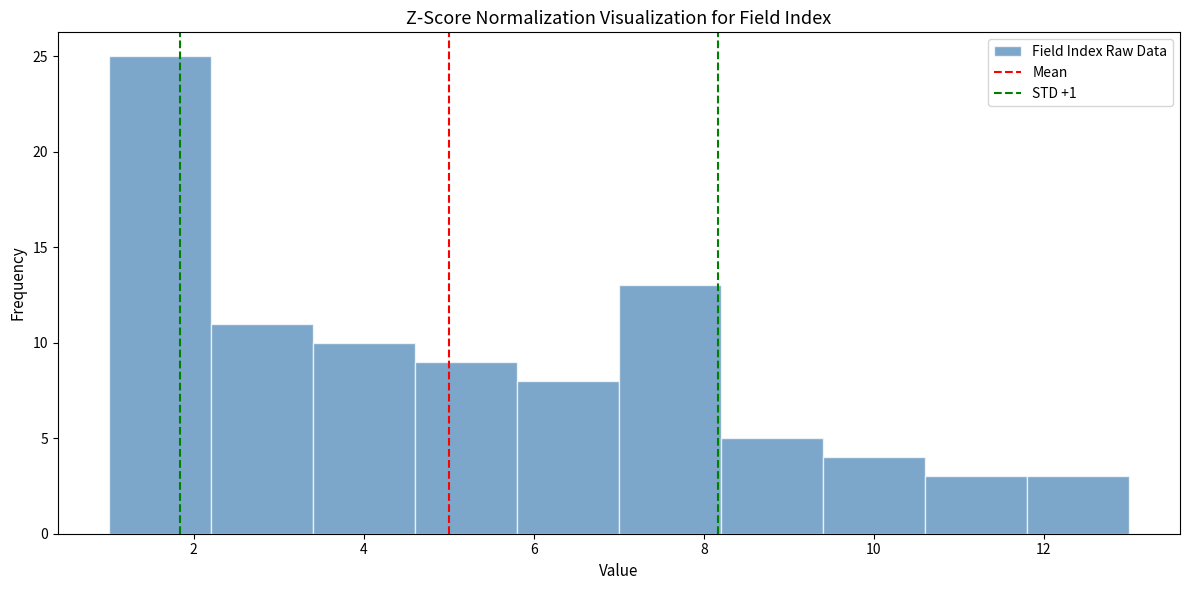

Reading left to right, transcribe this chart: for each bar, give the range it covers on the x-axis and its height. The values are not printed on the chart, so give them approximately, as read against the axis.

1.0 to 2.2: 25
2.2 to 3.4: 11
3.4 to 4.6: 10
4.6 to 5.8: 9
5.8 to 7.0: 8
7.0 to 8.2: 13
8.2 to 9.4: 5
9.4 to 10.6: 4
10.6 to 11.8: 3
11.8 to 13.0: 3